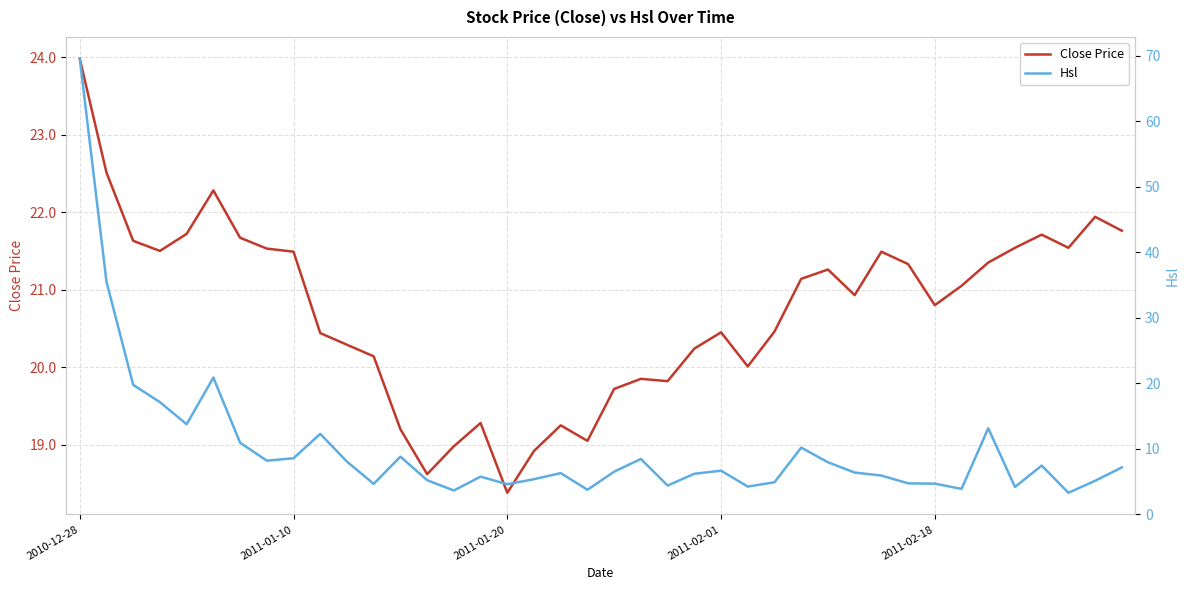

What is the spread (max minus min) of values at 26?

15.6